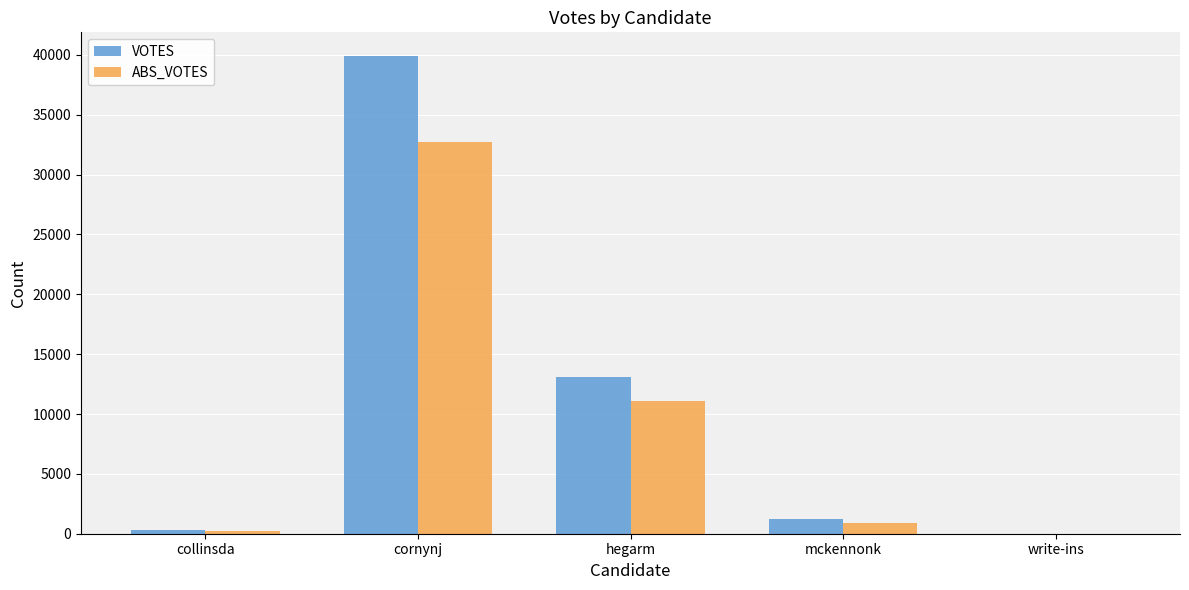

What is the total value across all series at cornynj?

72596